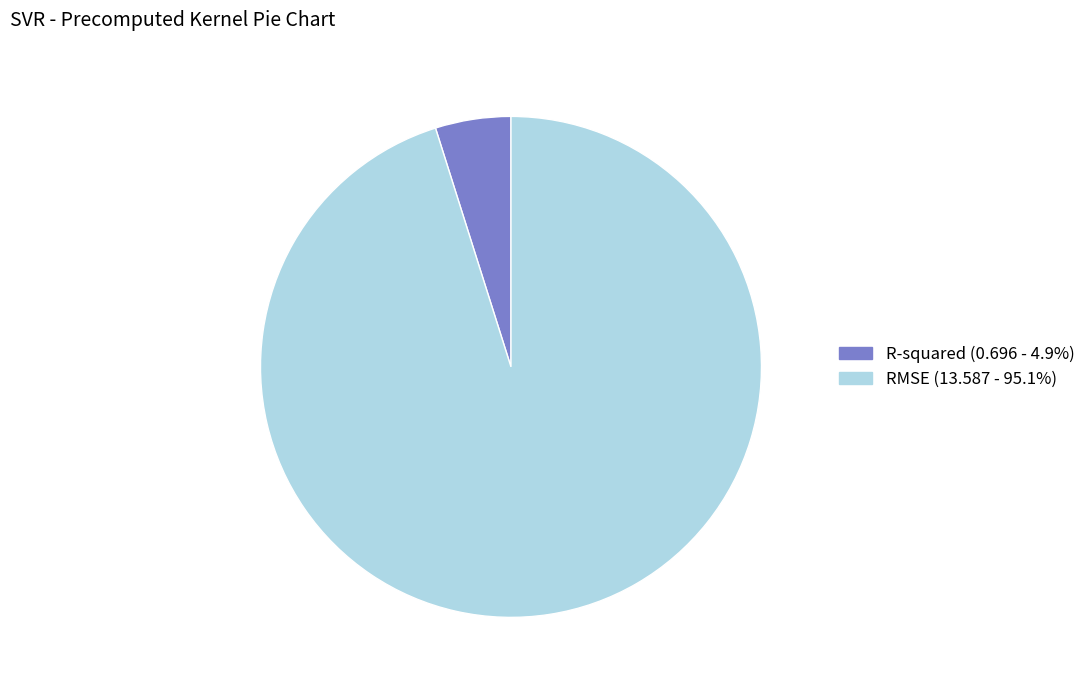

Do R-squared and RMSE together represent more than half of the pie?

Yes